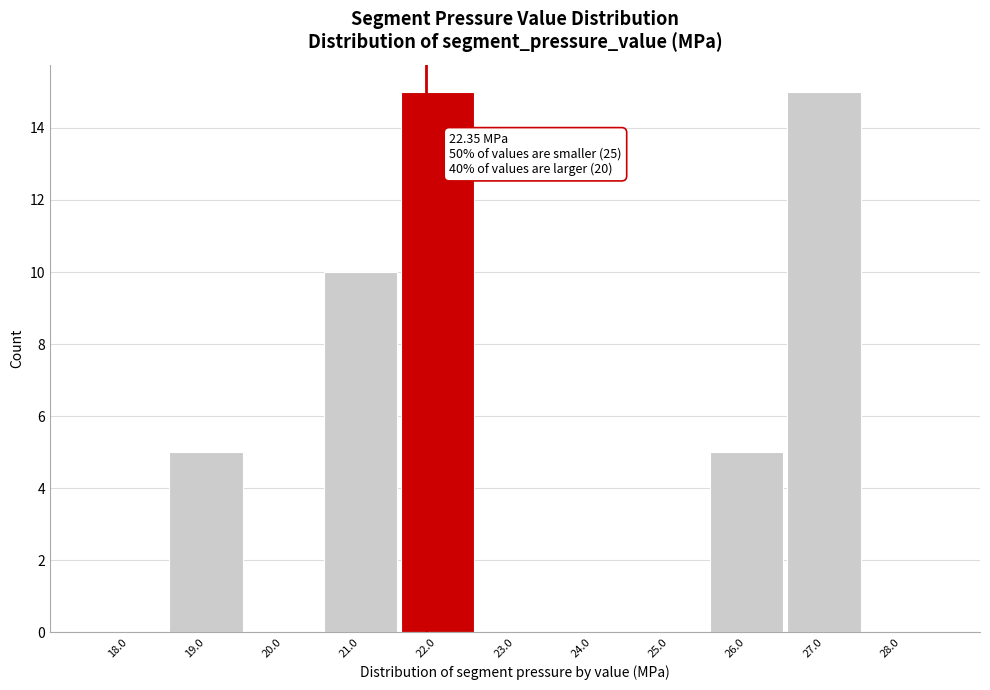

Reading left to right, transcribe all the data shown in this chart.

18.0=0	19.0=5	20.0=0	21.0=10	22.0=15	23.0=0	24.0=0	25.0=0	26.0=5	27.0=15	28.0=0